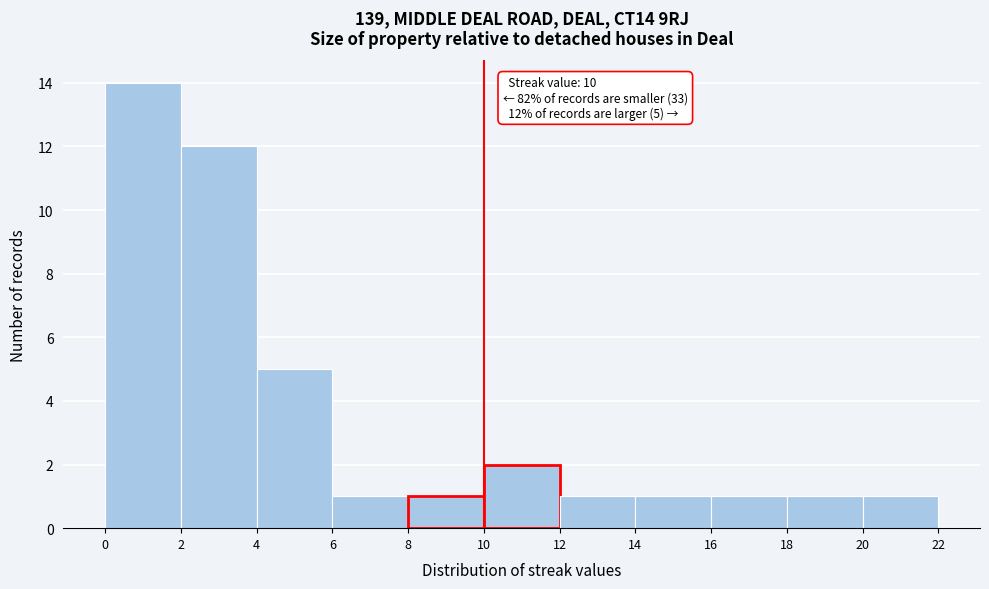

Over which range of the x-axis is the bar tallest?

0 to 2